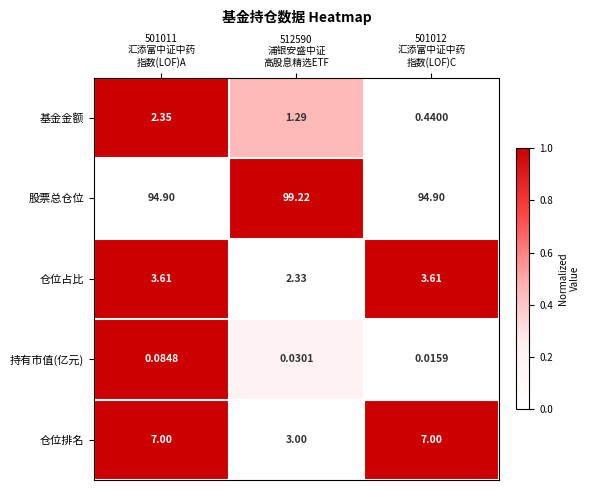

Rank the series by their maximum value, from lowest to highest.

持有市值(亿元), 基金金额, 仓位占比, 仓位排名, 股票总仓位